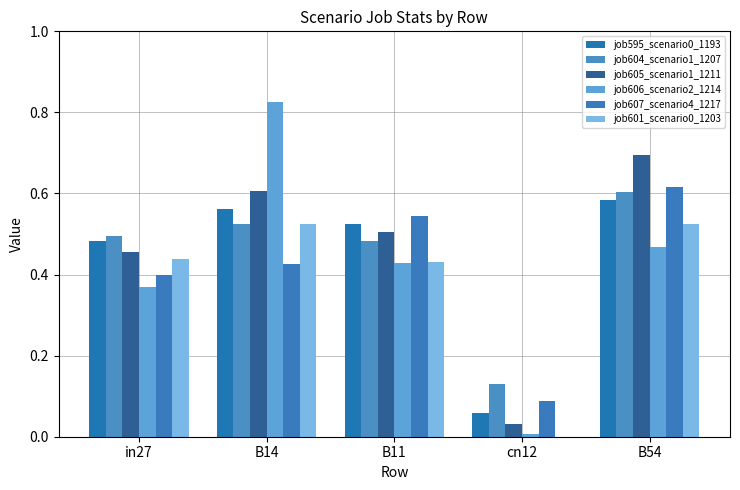

What is the total value across all series at cn12?

0.3